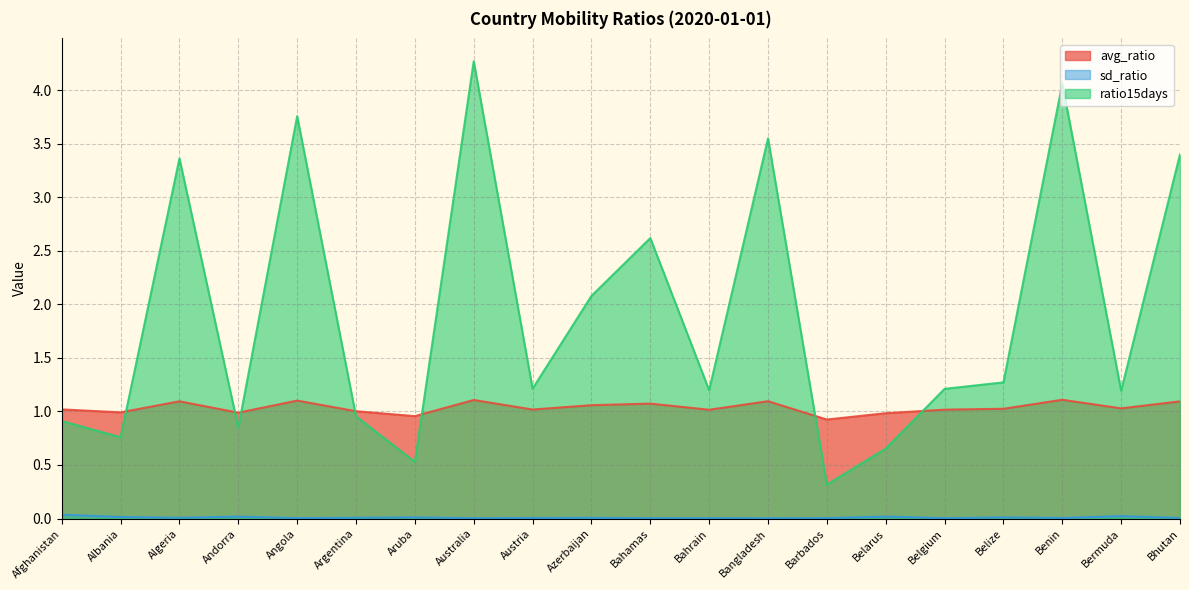

Which series changed the most between Andorra and Azerbaijan?

ratio15days